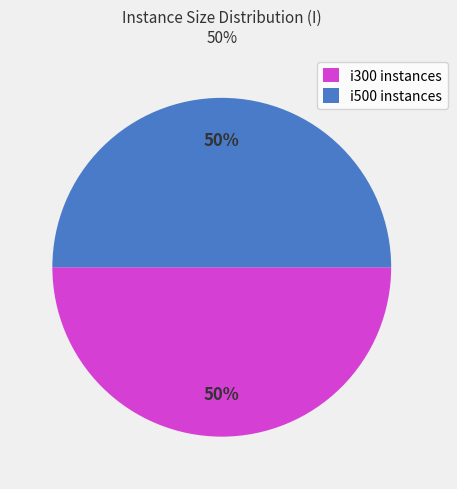

Approximately how many times larger is the value at i300 instances compared to i500 instances?

1.0